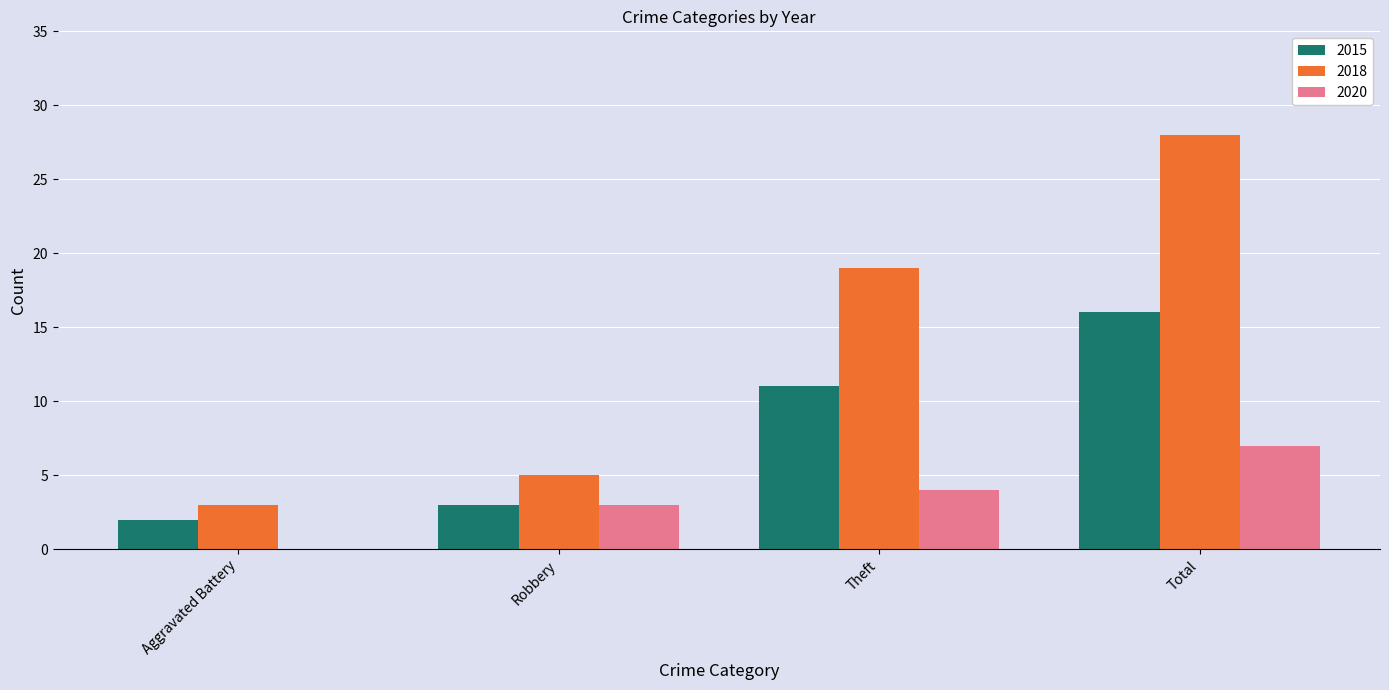

True or false: 2020 has a value of 12 at Total.

False